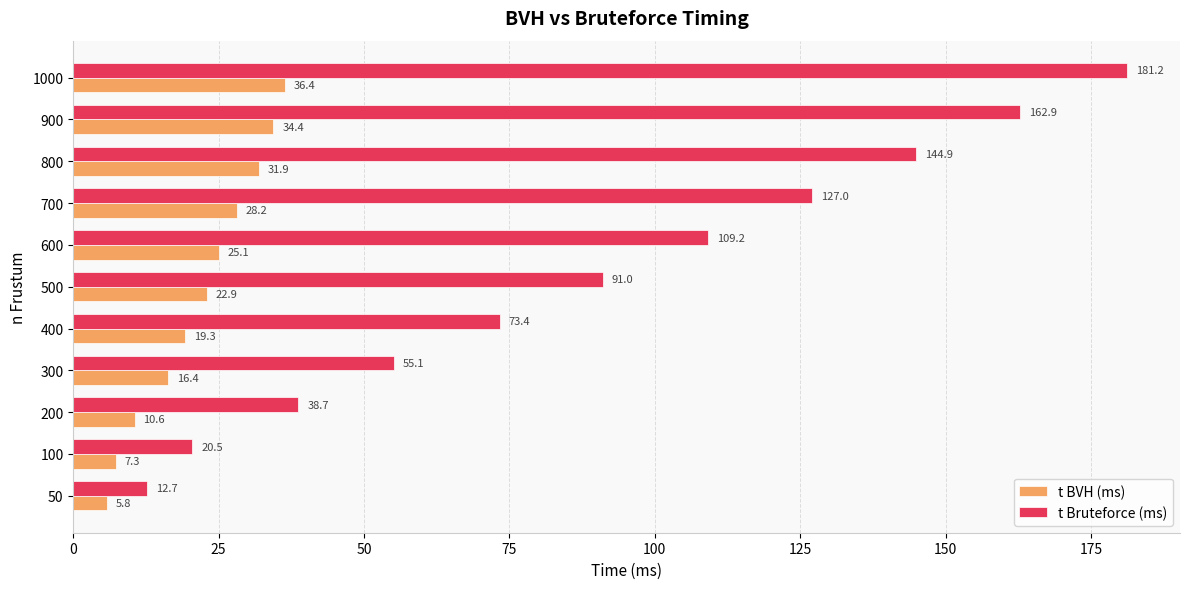

What is the difference between the t BVH (ms) values at 900 and 100?

27.1